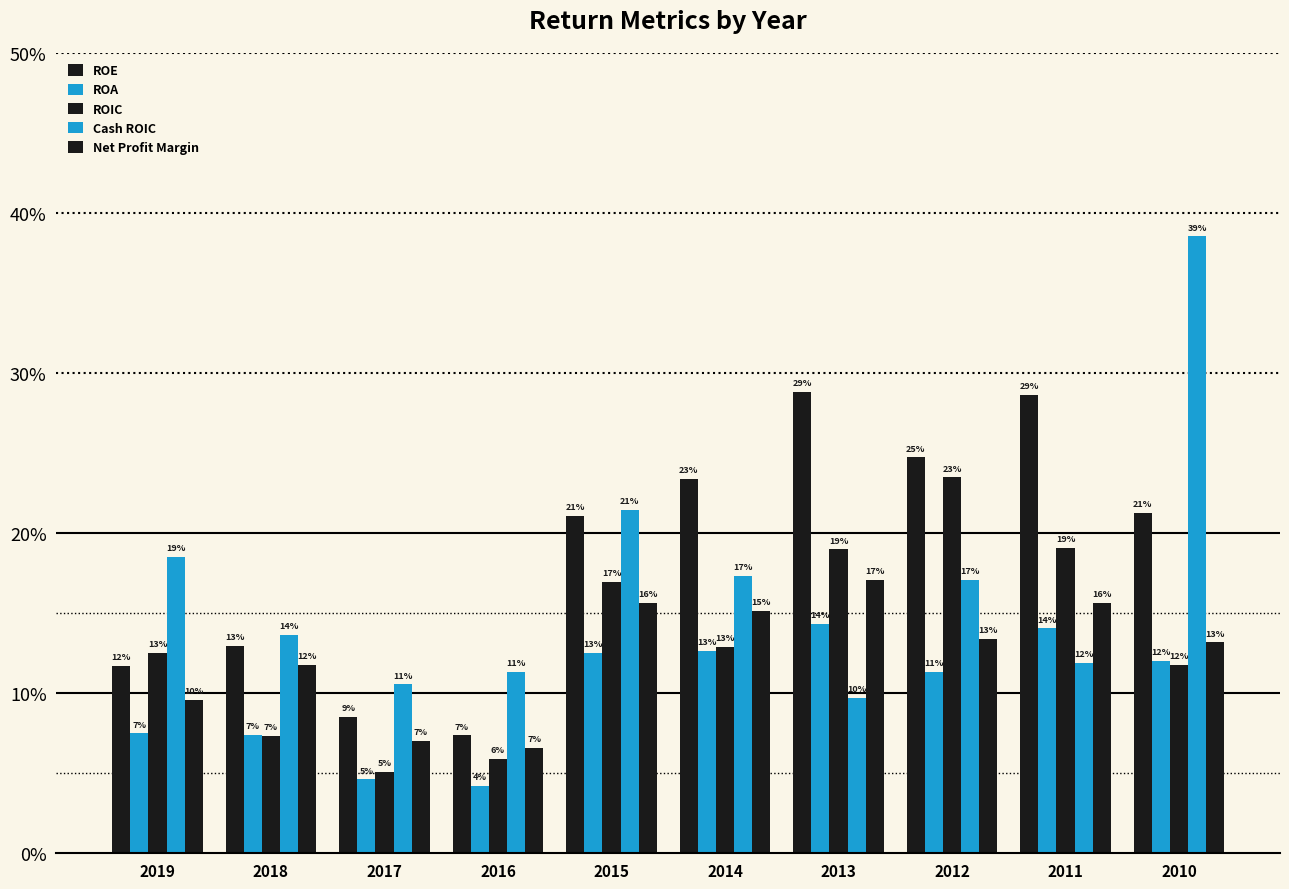

Does the chart contain stacked bars?

No